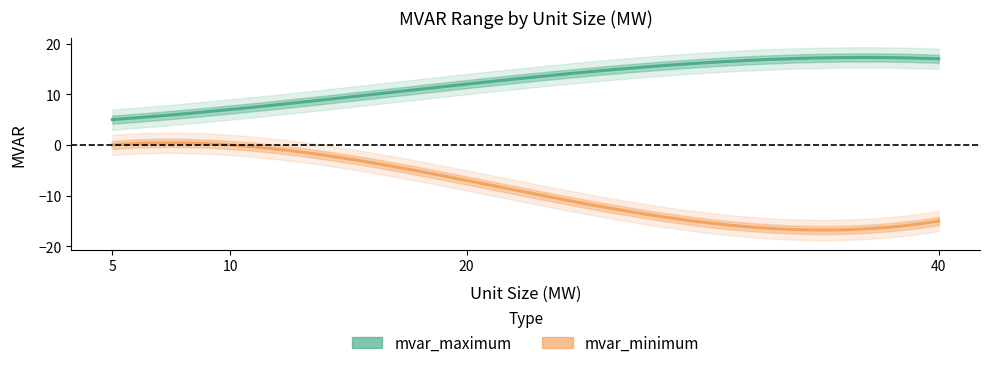

Which series changed the most between 20 and 40?

mvar_minimum